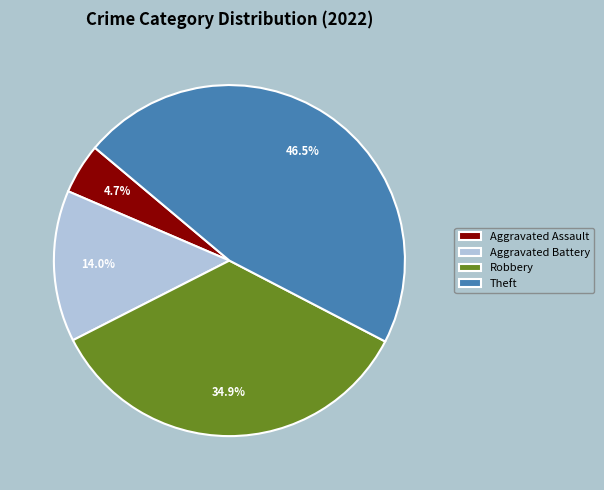

Is it true that Robbery is 35% of the pie?

True